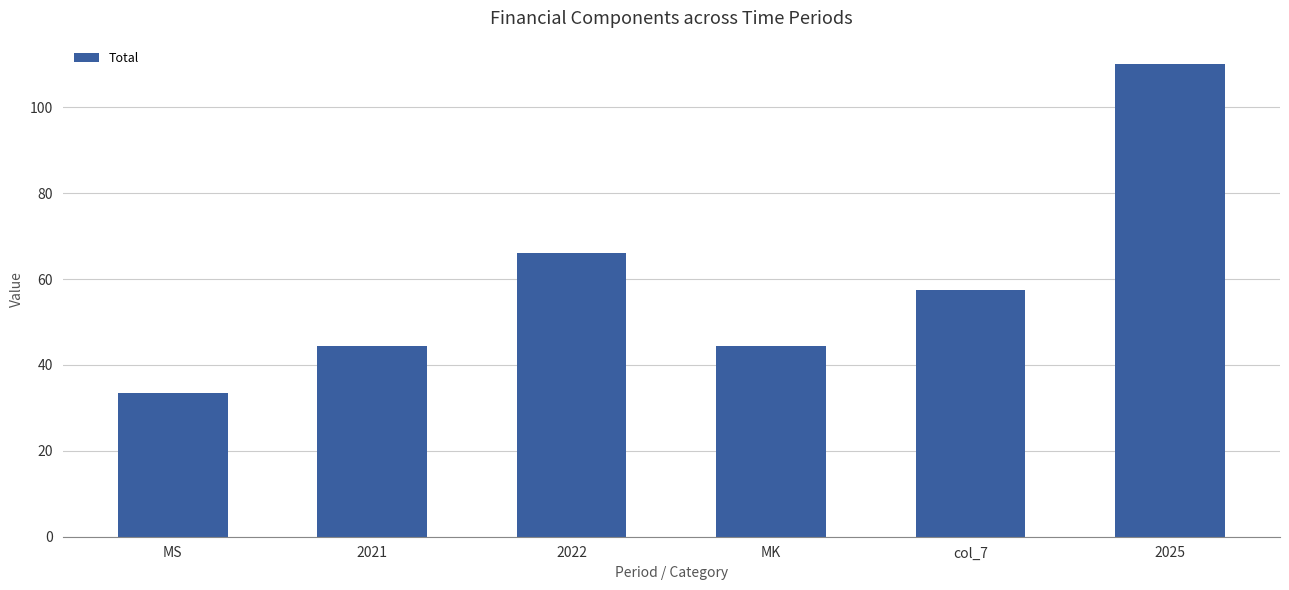

What is the label of the 3rd bar from the right?

MK